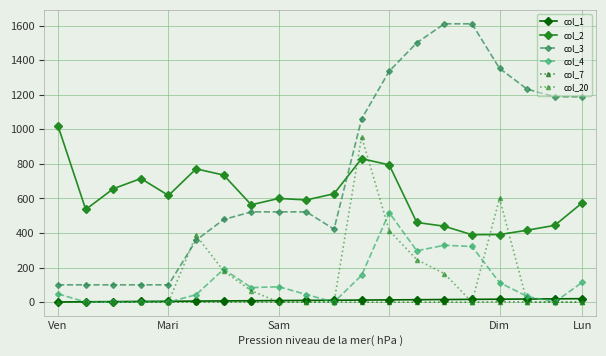

What is the greatest value displayed?

1610.0